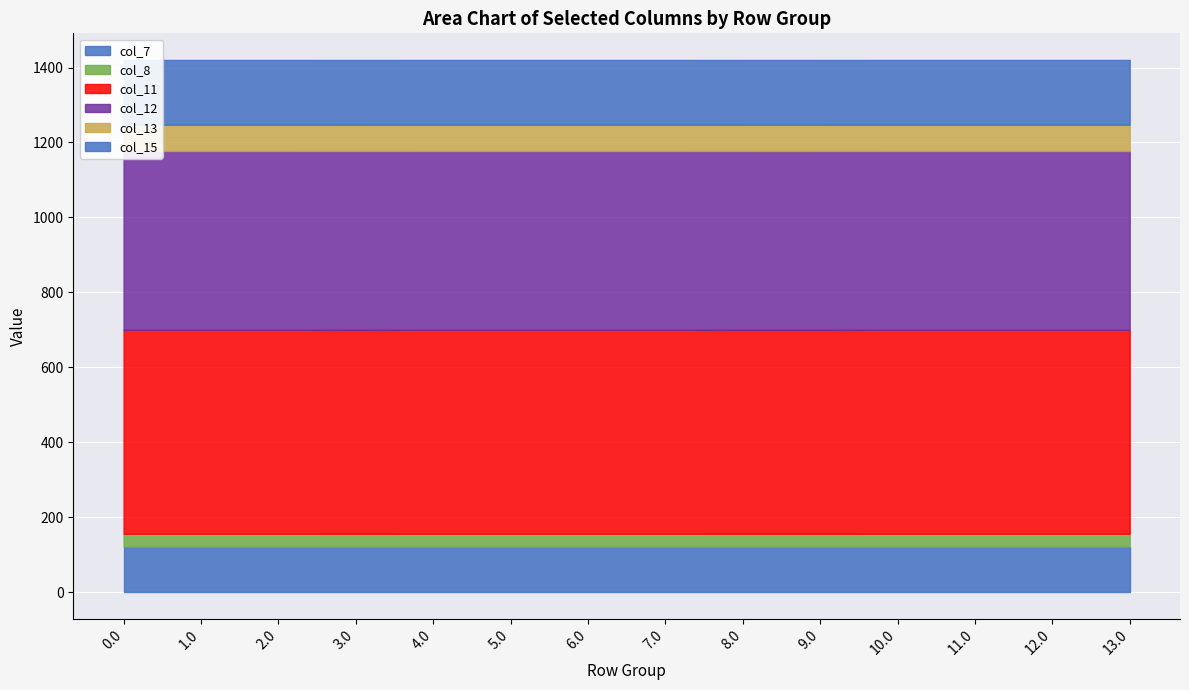

What are all the series names shown in the legend?

col_7, col_8, col_11, col_12, col_13, col_15